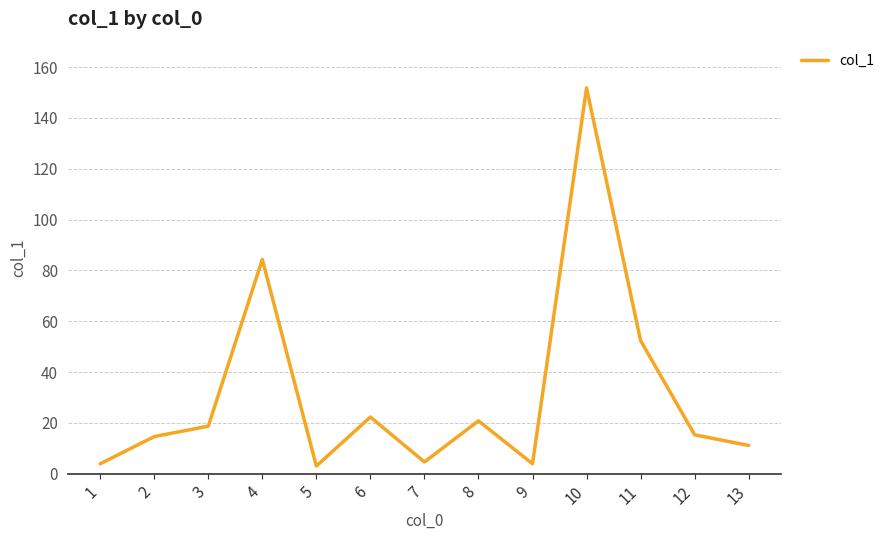

How many lines are shown in the chart?

1